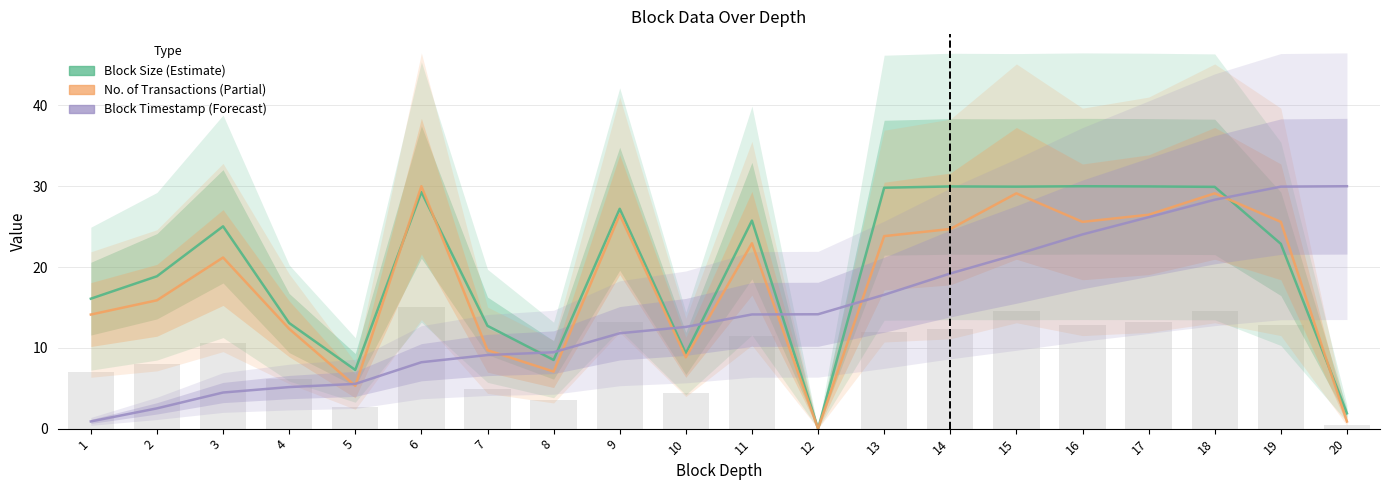

What is the total value across all series at 13?

70.2